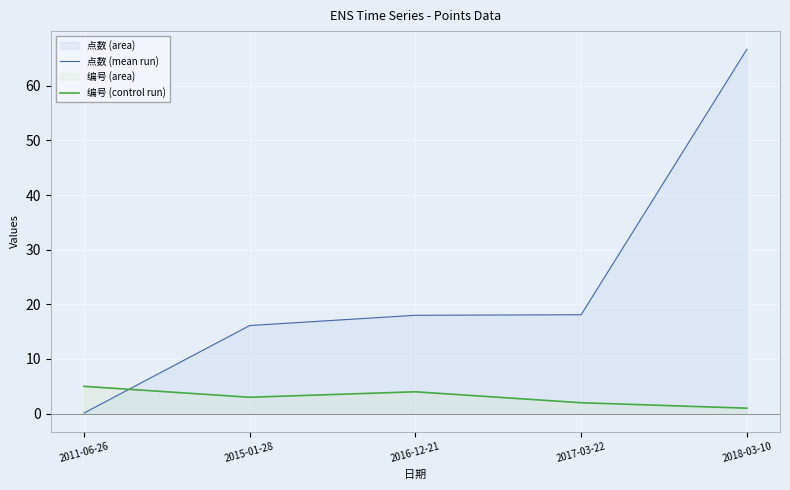

How many times do 编号 (control run) and 点数 (mean run) cross each other?

1